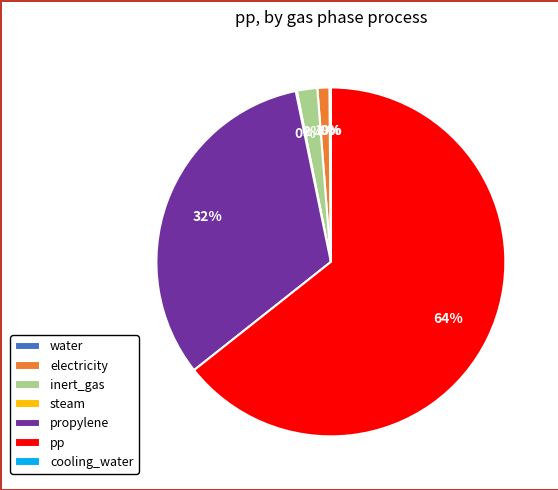

What percentage is the electricity slice, to the nearest percent?

1%